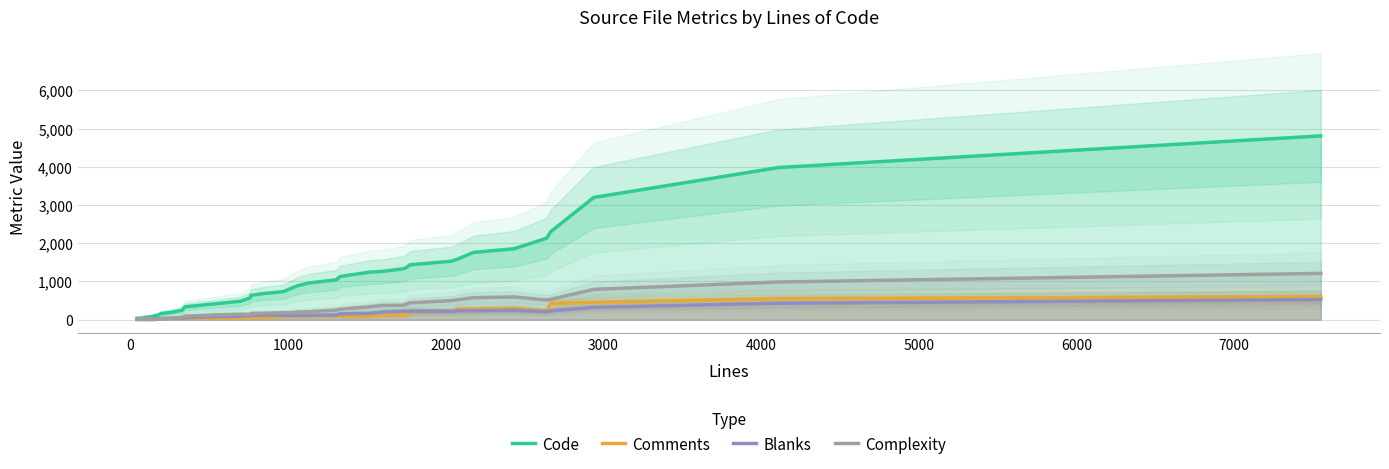

What is the maximum value for Code?

4809.4